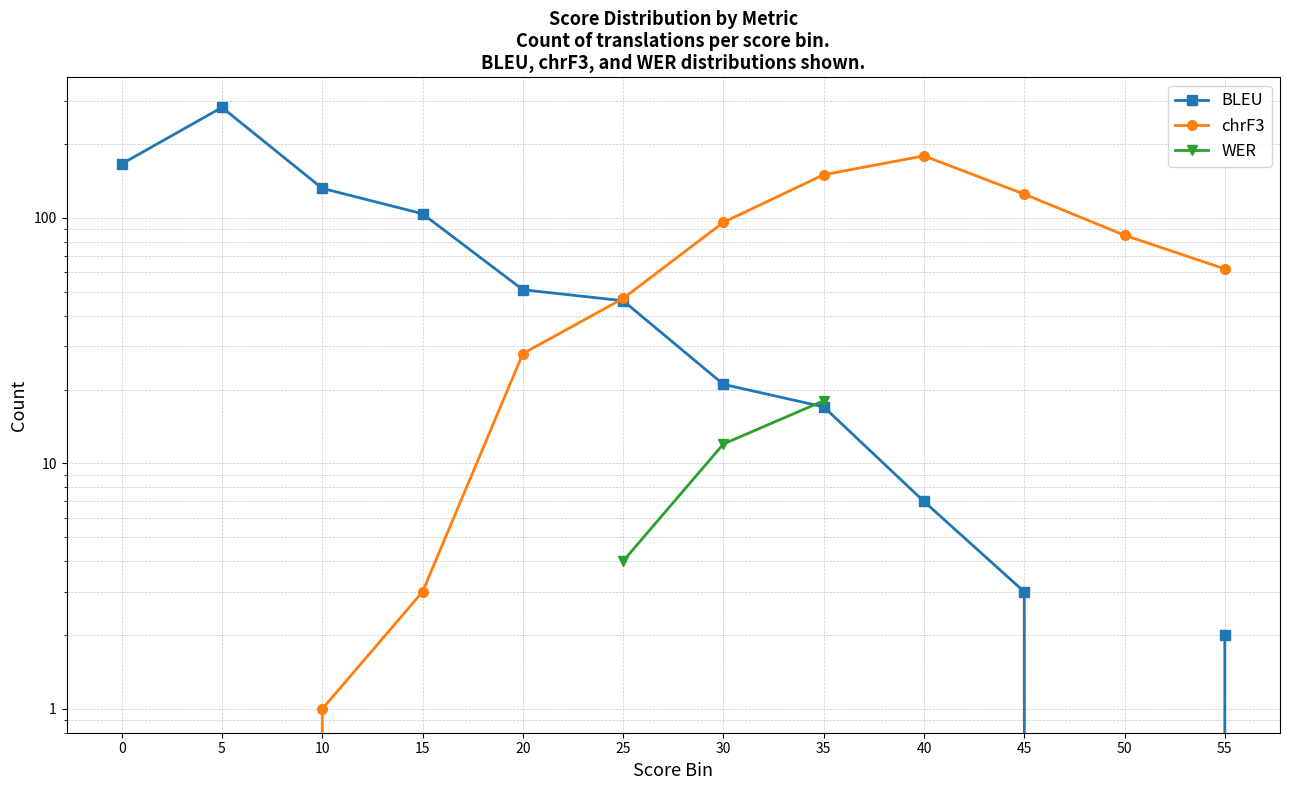

How many interior local peaks does the chrF3_counts series have?

1